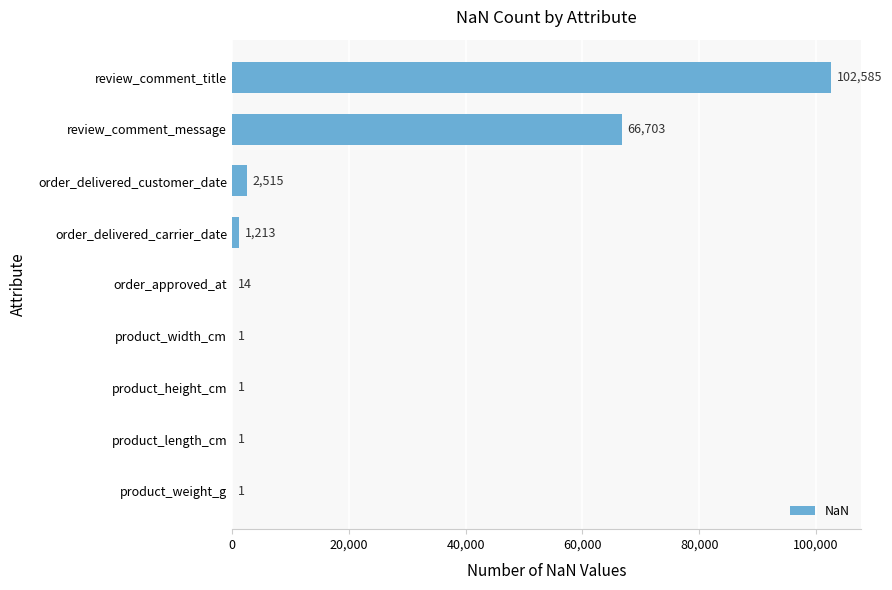

Reading bottom to top, transcribe all the data shown in this chart.

product_weight_g=1	product_length_cm=1	product_height_cm=1	product_width_cm=1	order_approved_at=14	order_delivered_carrier_date=1213	order_delivered_customer_date=2515	review_comment_message=66703	review_comment_title=102585